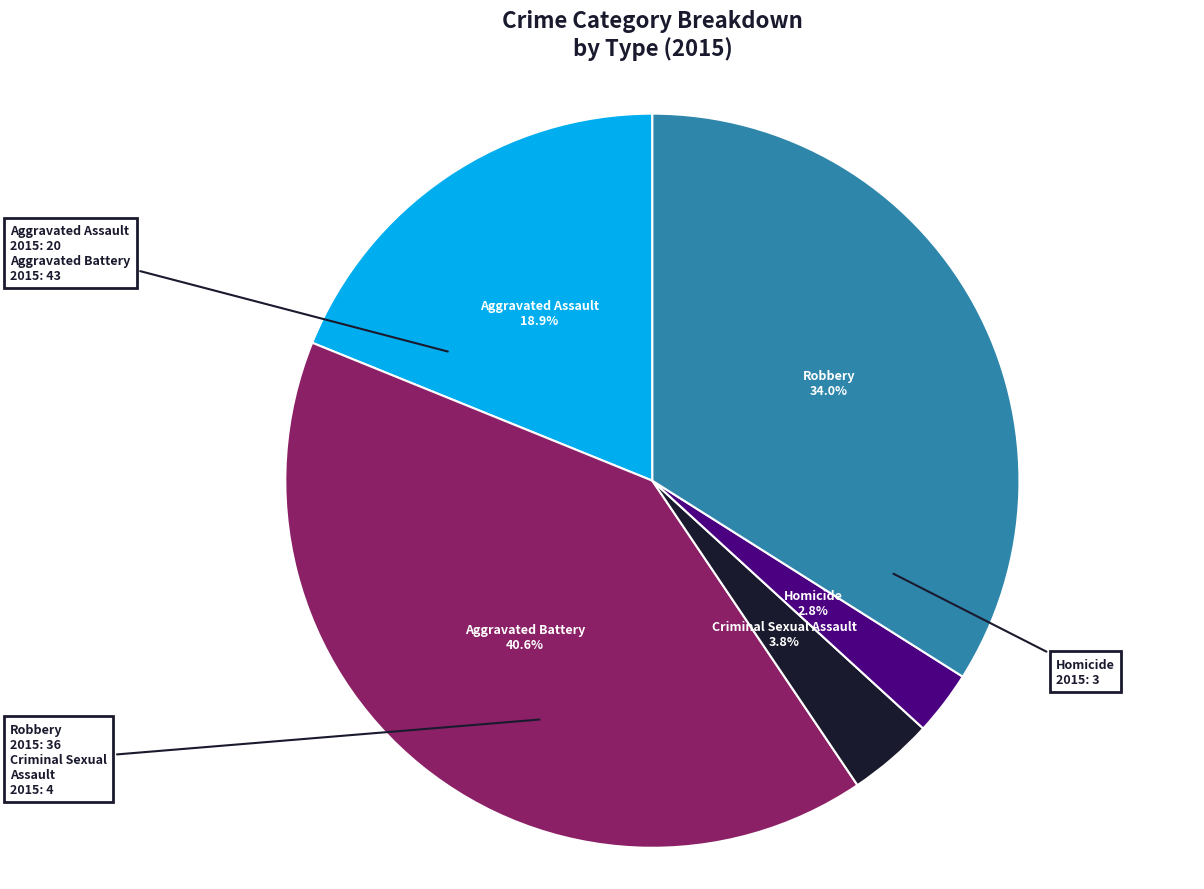

Which category has the biggest portion of the pie?

Aggravated Battery